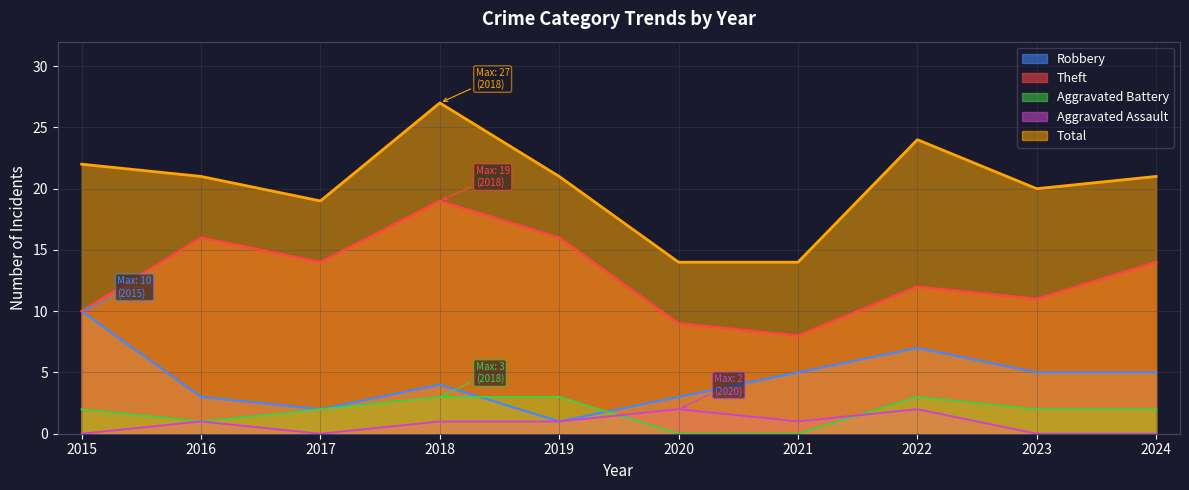

The Aggravated Assault series shows 0 at 2017. True or false?

True